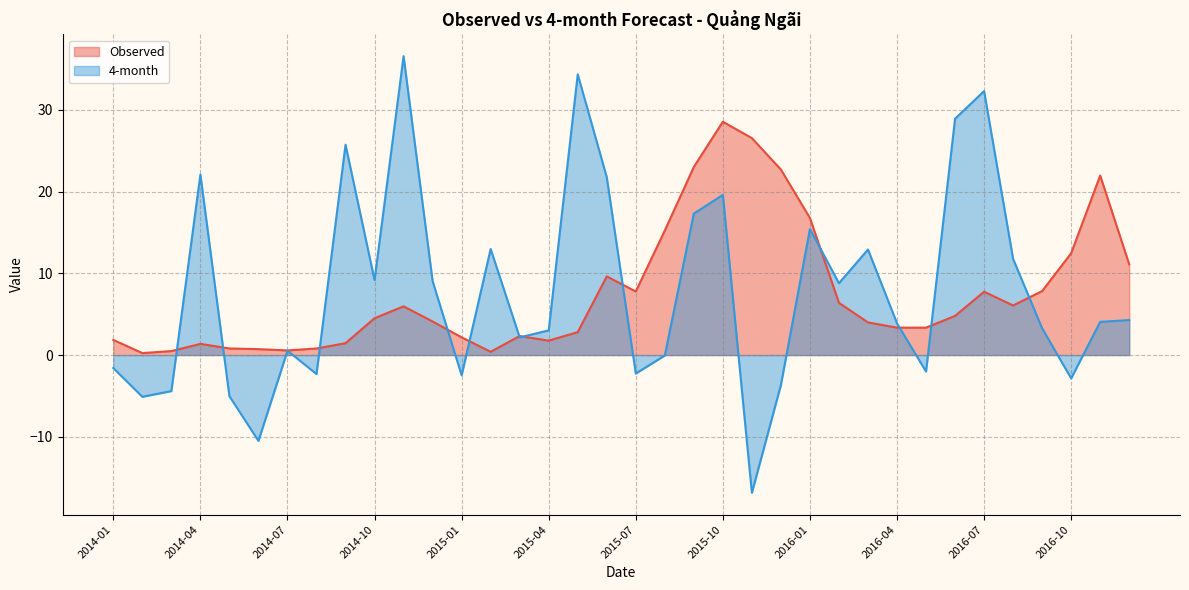

How many data points in Observed are less than 4?

17